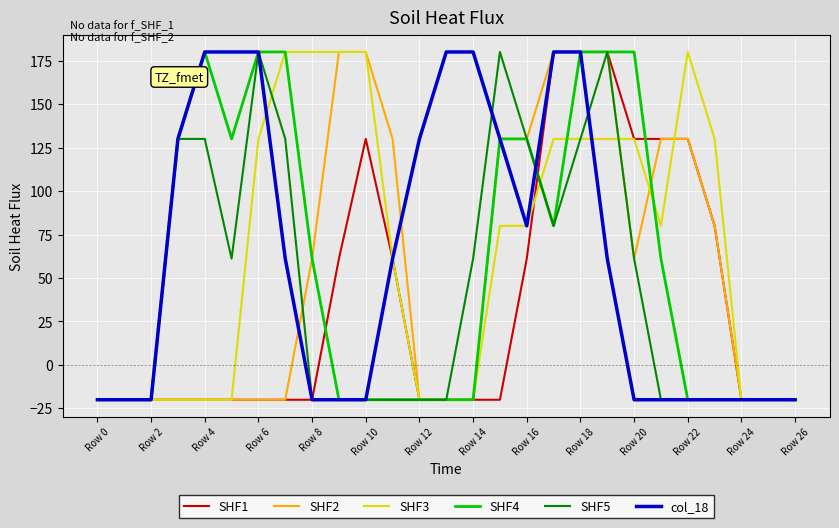

What is the smallest value displayed?

-20.0